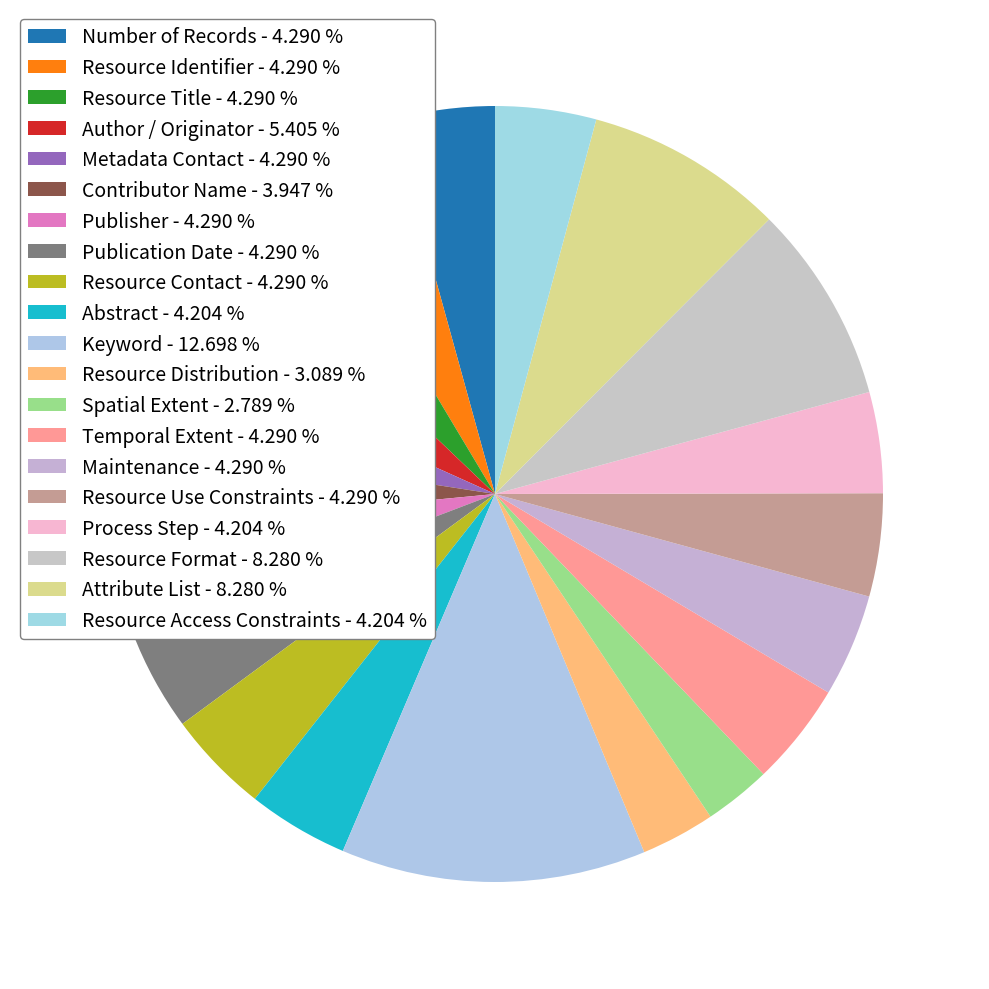

Does any single category account for the majority?

No